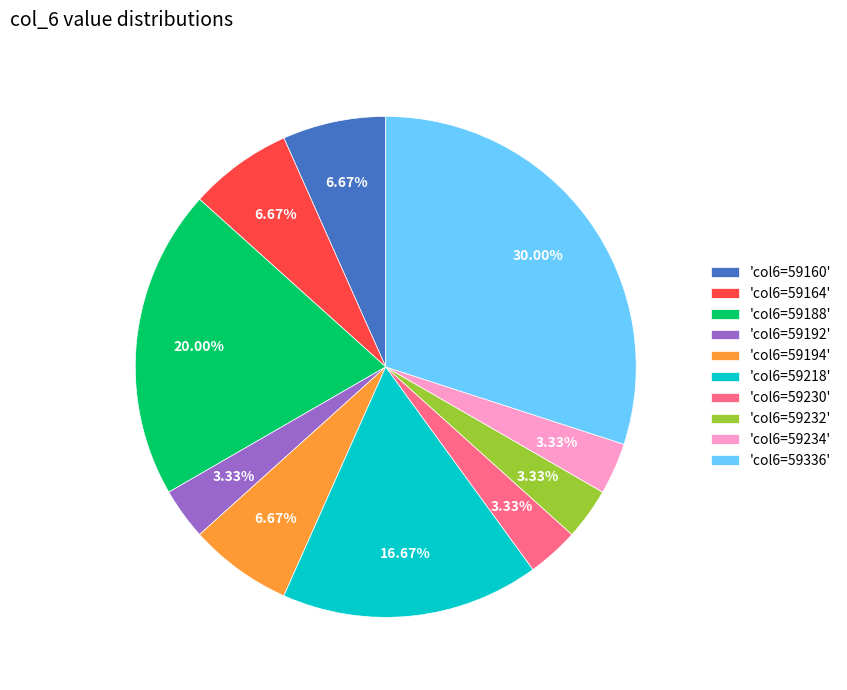

Approximately how many times larger is the value at 'col6=59232' compared to 'col6=59192'?

1.0